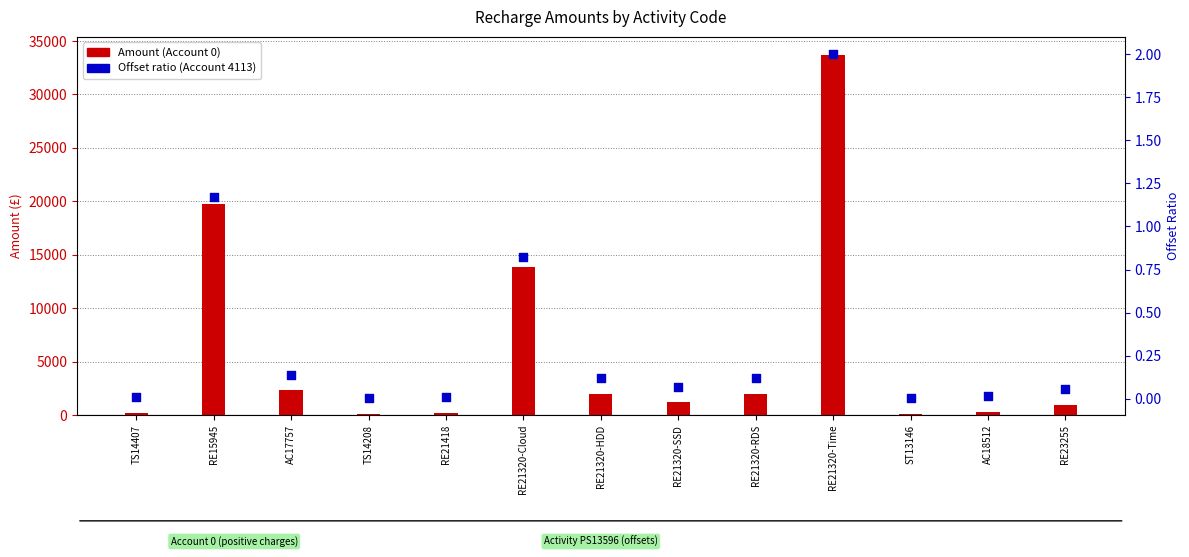

Which series has the widest spread of Y values?

Amount (Account 0)